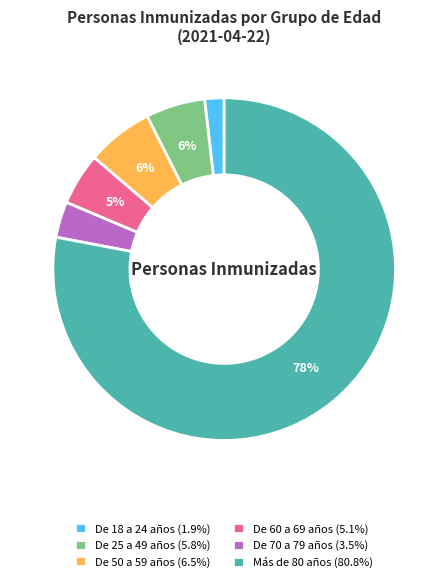

Does De 25 a 49 años account for over 50% of the chart?

No